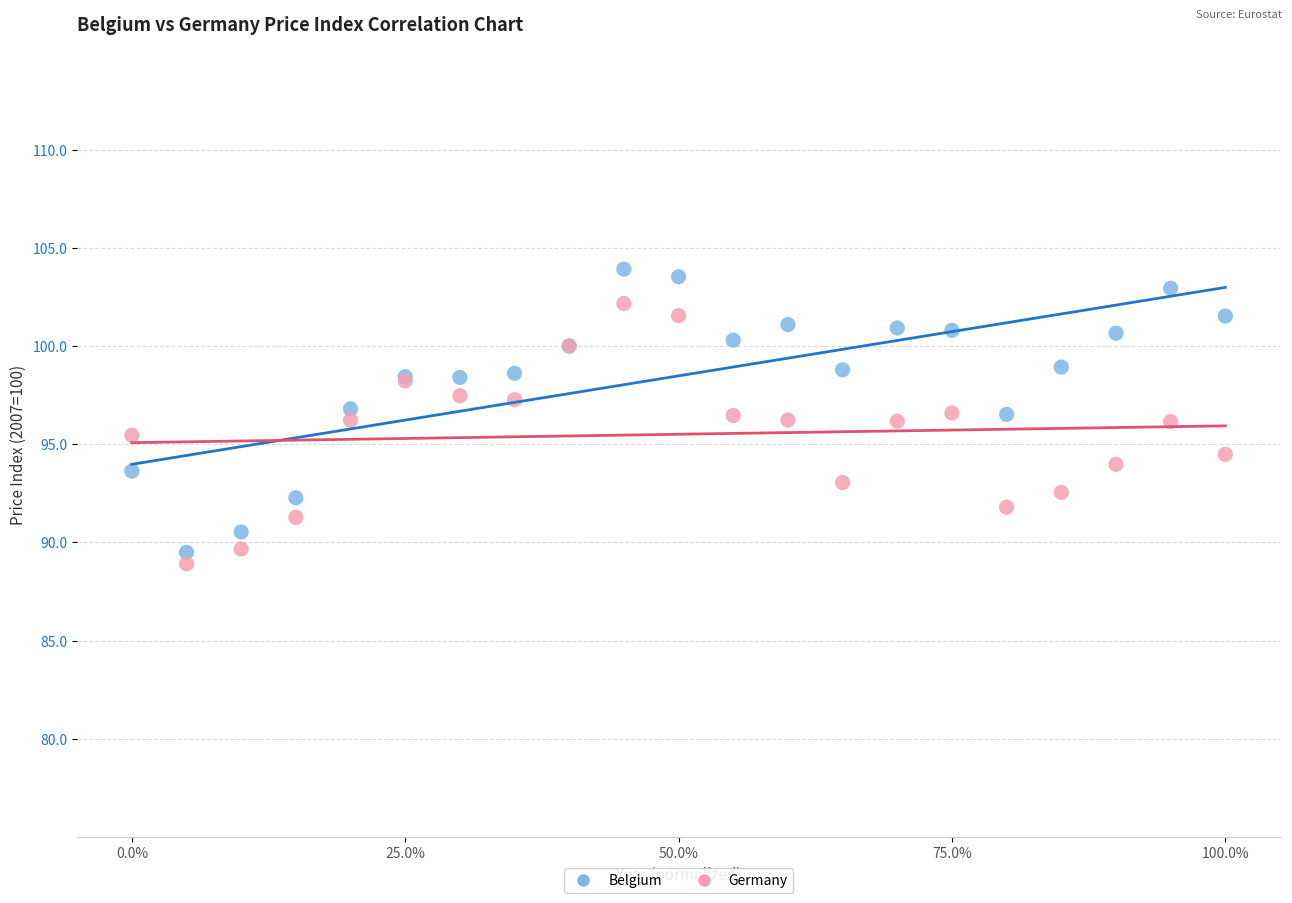

Which series has the widest spread of Y values?

Belgium